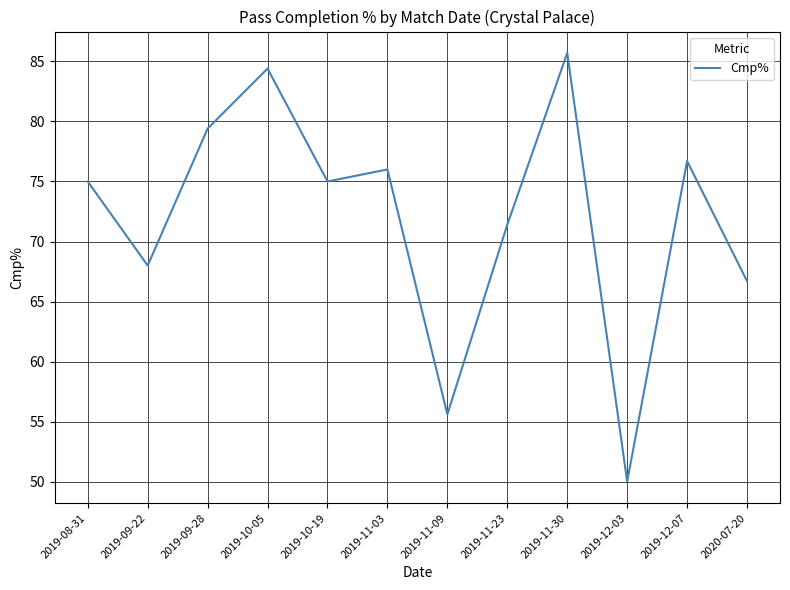

True or false: the data shows 85.7 at 2019-11-30.

True